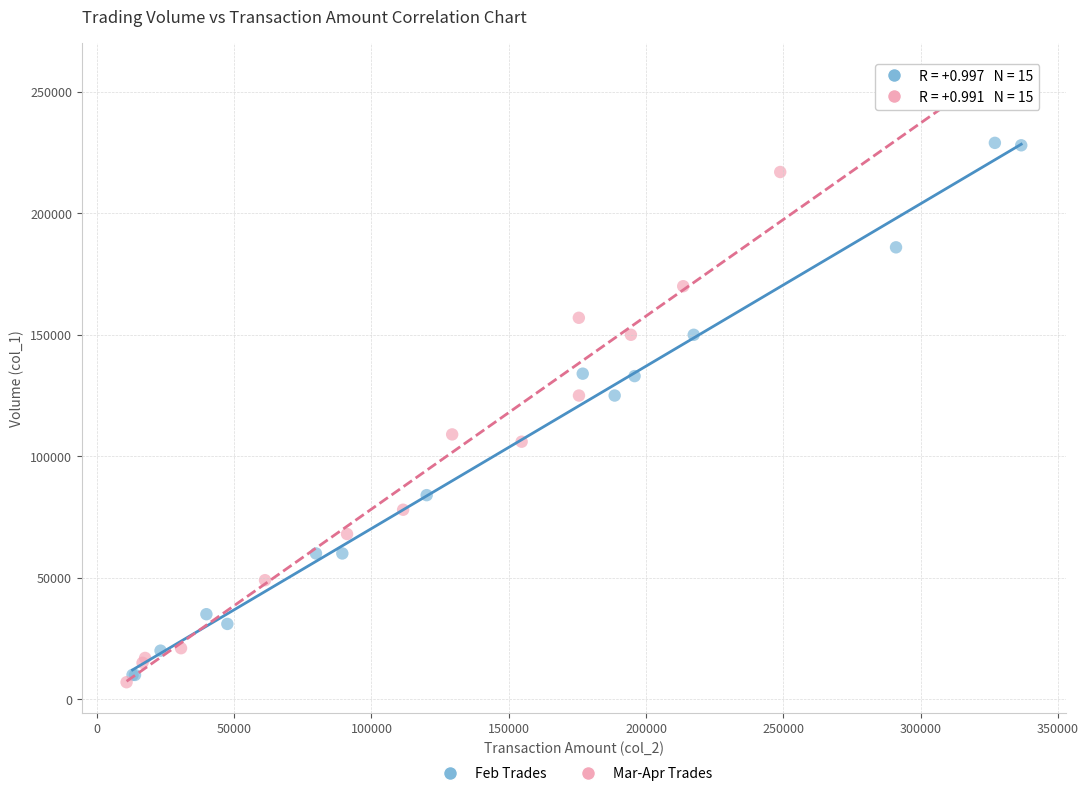

Which series contains the highest Y value?

Mar-Apr Trades